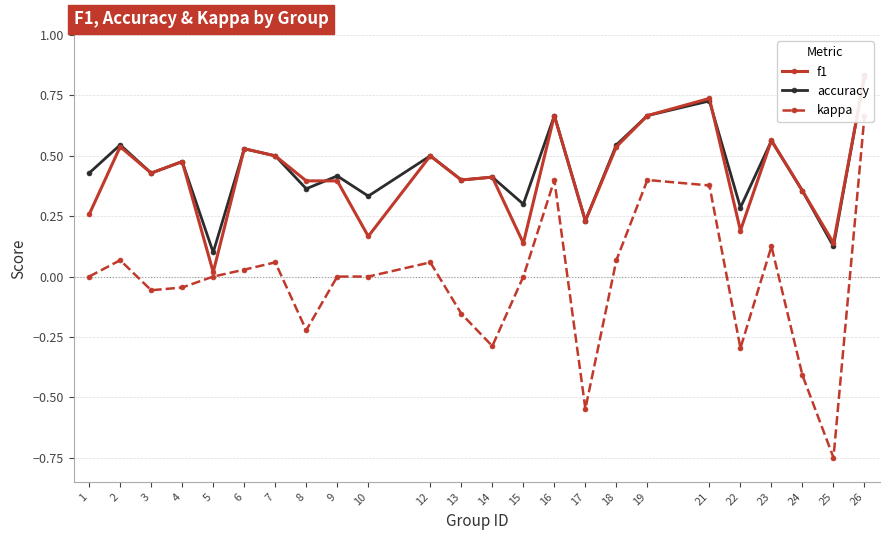

How many interior local valleys does the f1 series have?

8